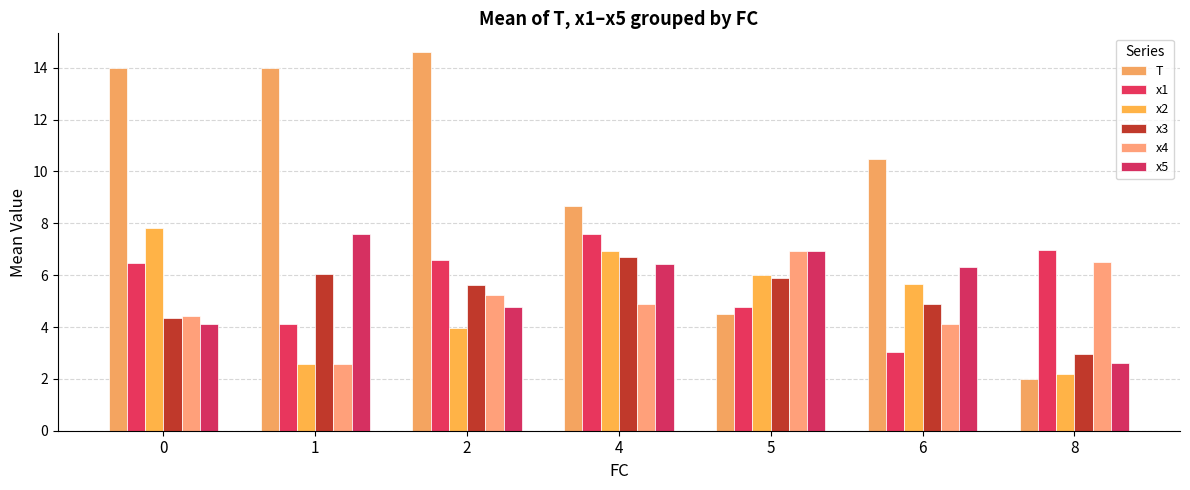

How many categories are shown in the chart?

7